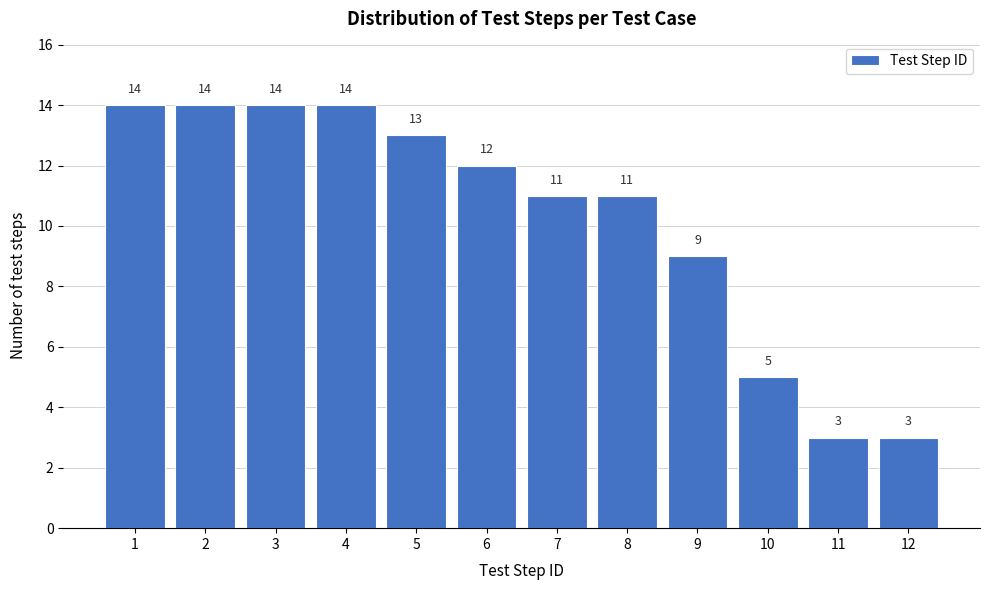

Reading right to left, what are all the values shown in this chart?

12=3	11=3	10=5	9=9	8=11	7=11	6=12	5=13	4=14	3=14	2=14	1=14